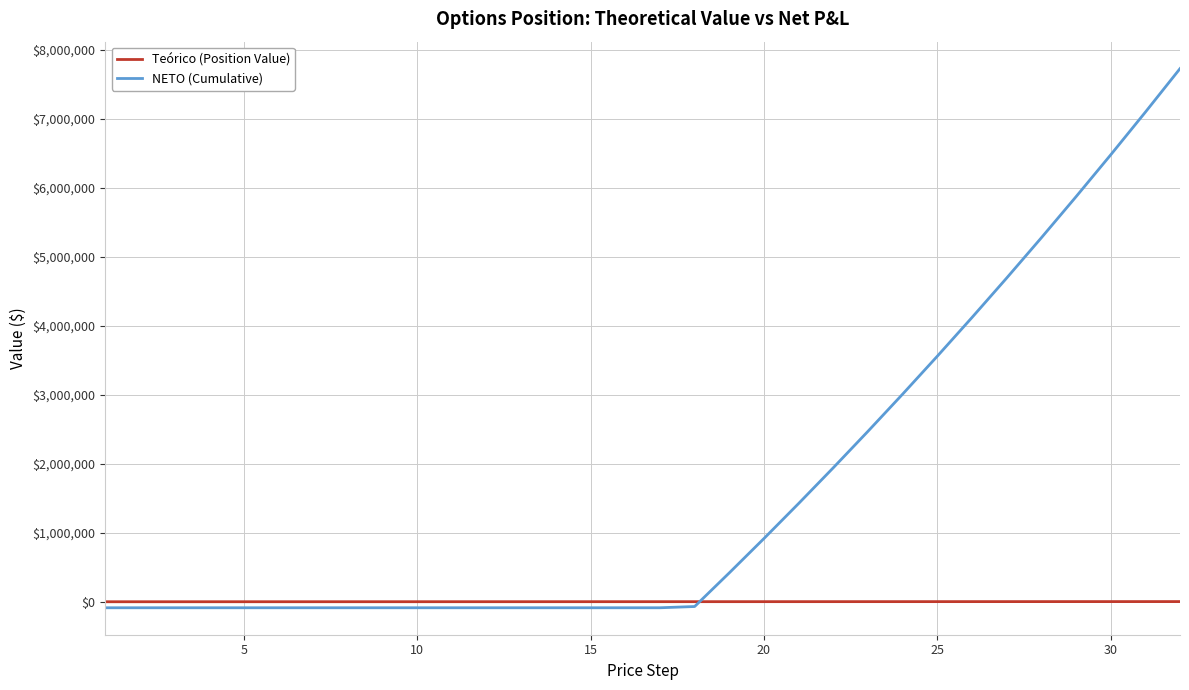

How many values in the NETO (Cumulative) series exceed -84213?

15